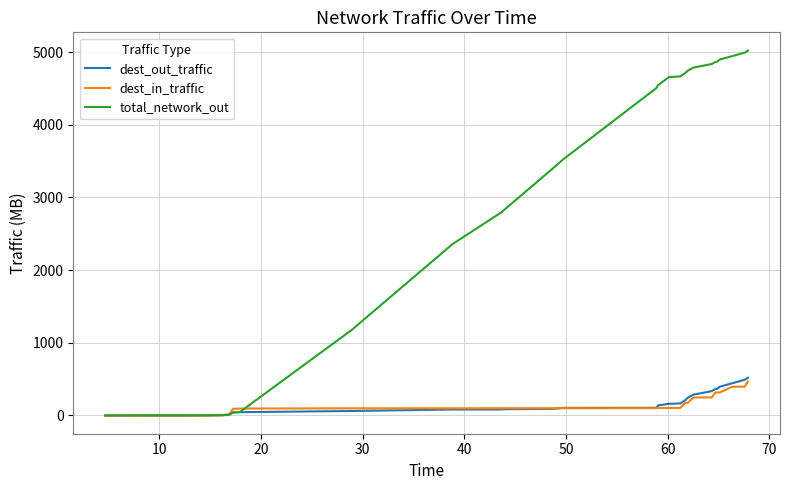

How many categories are shown in the chart?

31